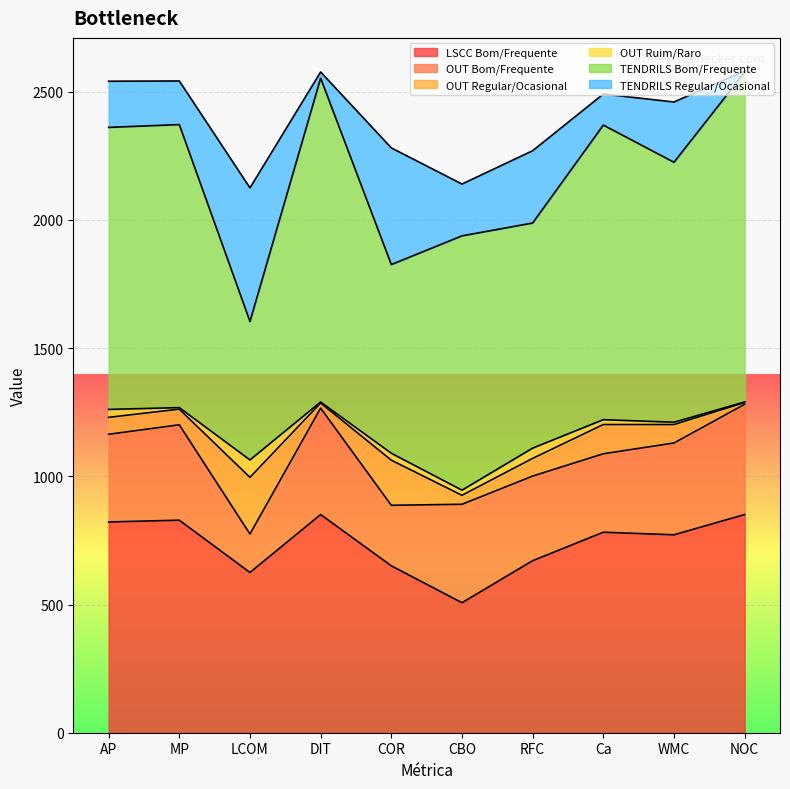

Read the TENDRILS Bom/Frequente value at MP, to the nearest 10.

1100